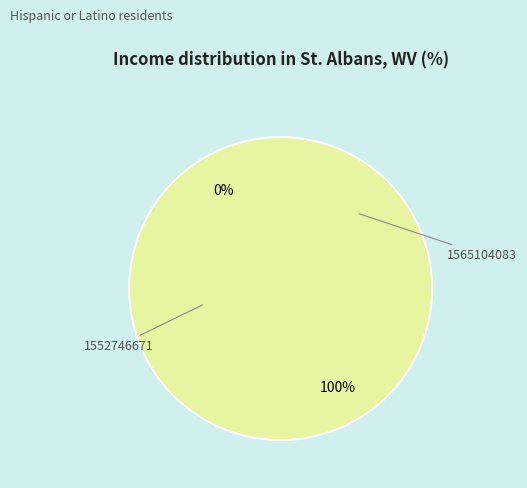

To the nearest percent, what is the average slice percentage?

50%